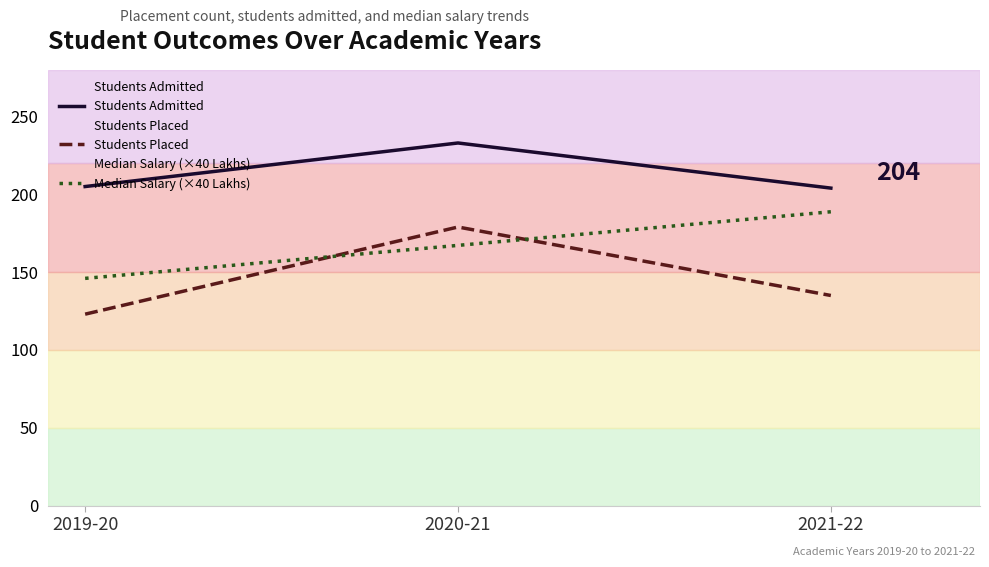

Which series has the largest total across all categories?

Students Admitted